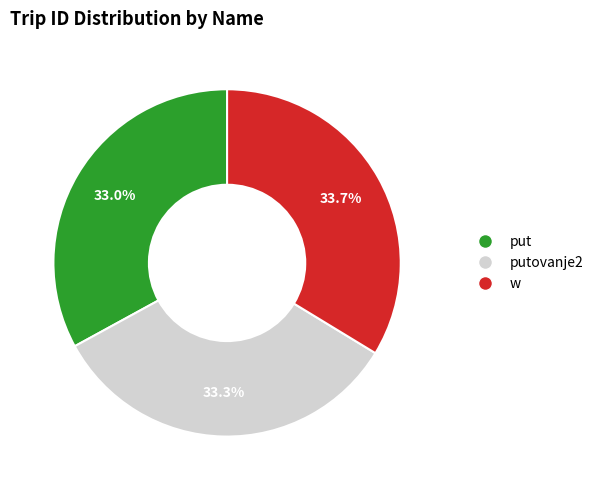

To the nearest percent, what is the average slice percentage?

33%